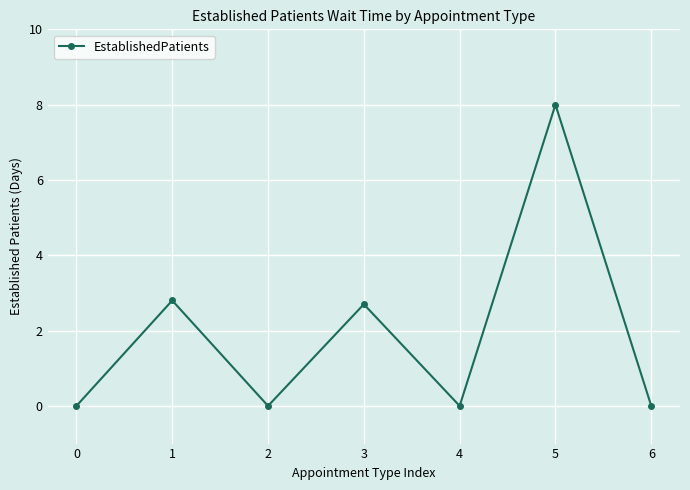

The value at 2 is -3.3. True or false?

False